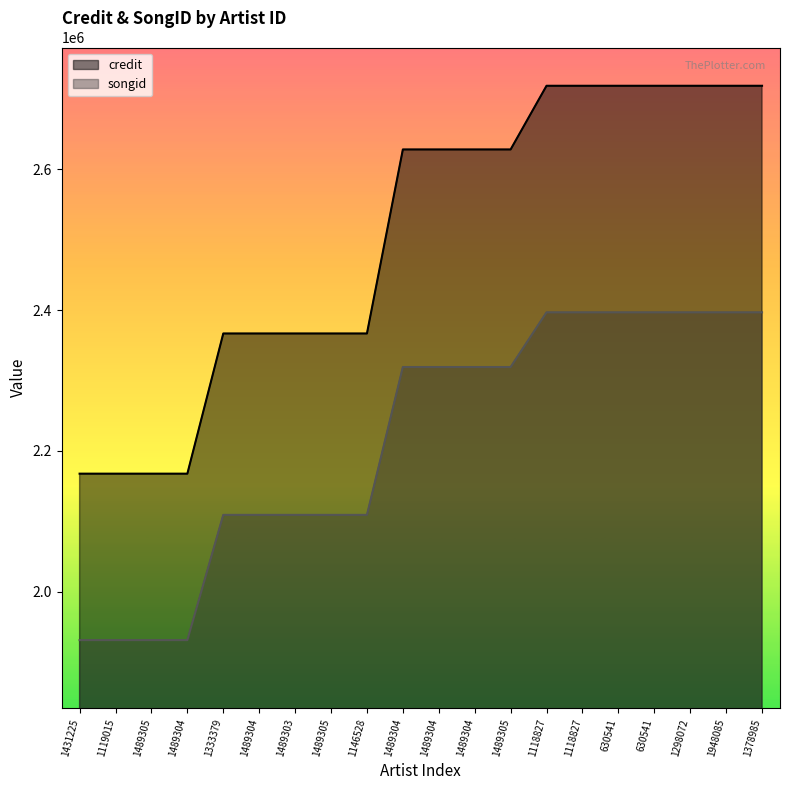

List the series in order of their overall mean, lowest first.

songid, credit